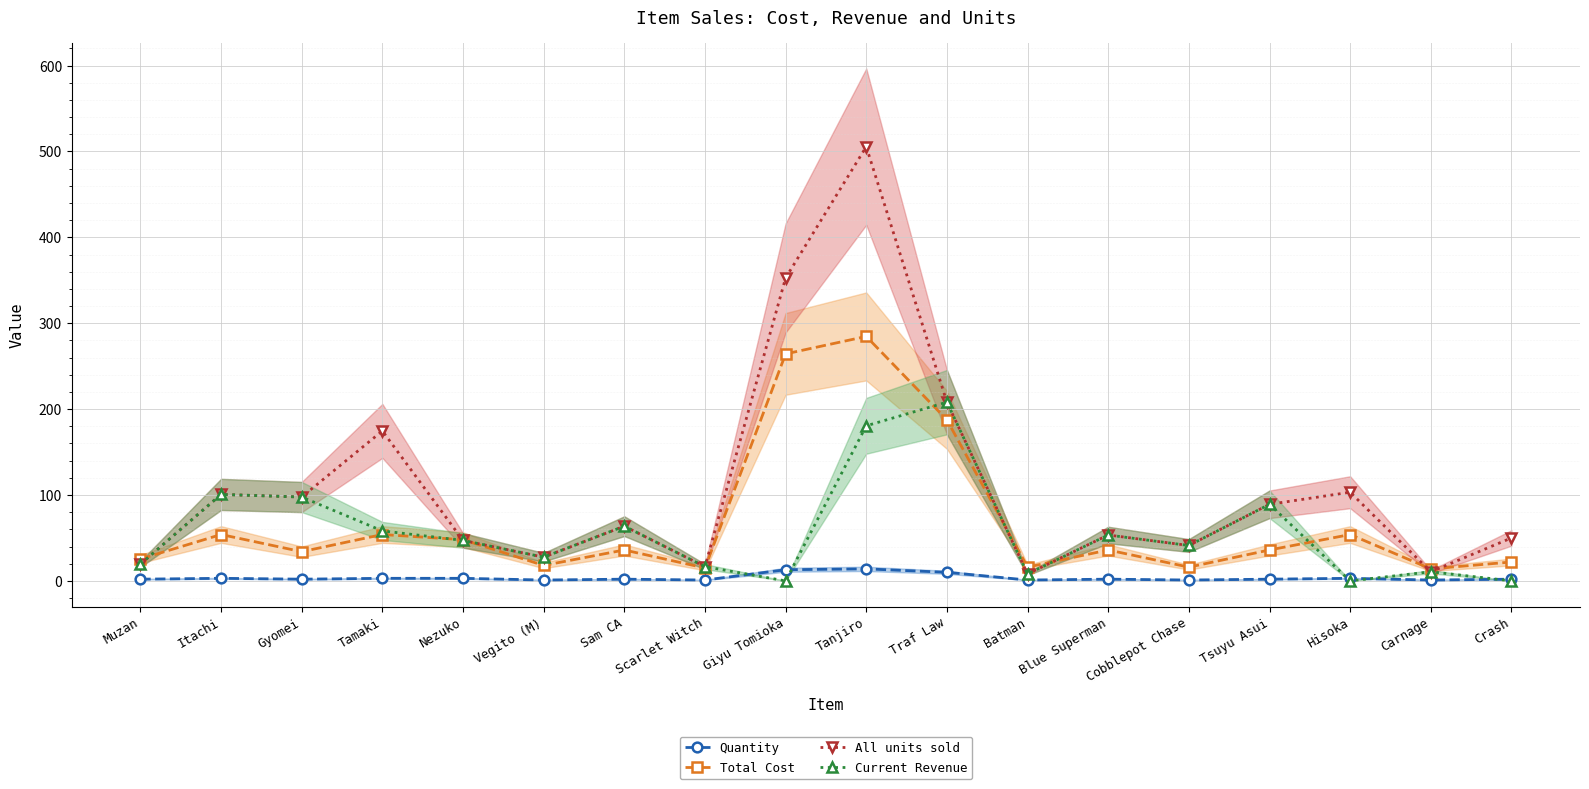

How many data points does each series have?

18